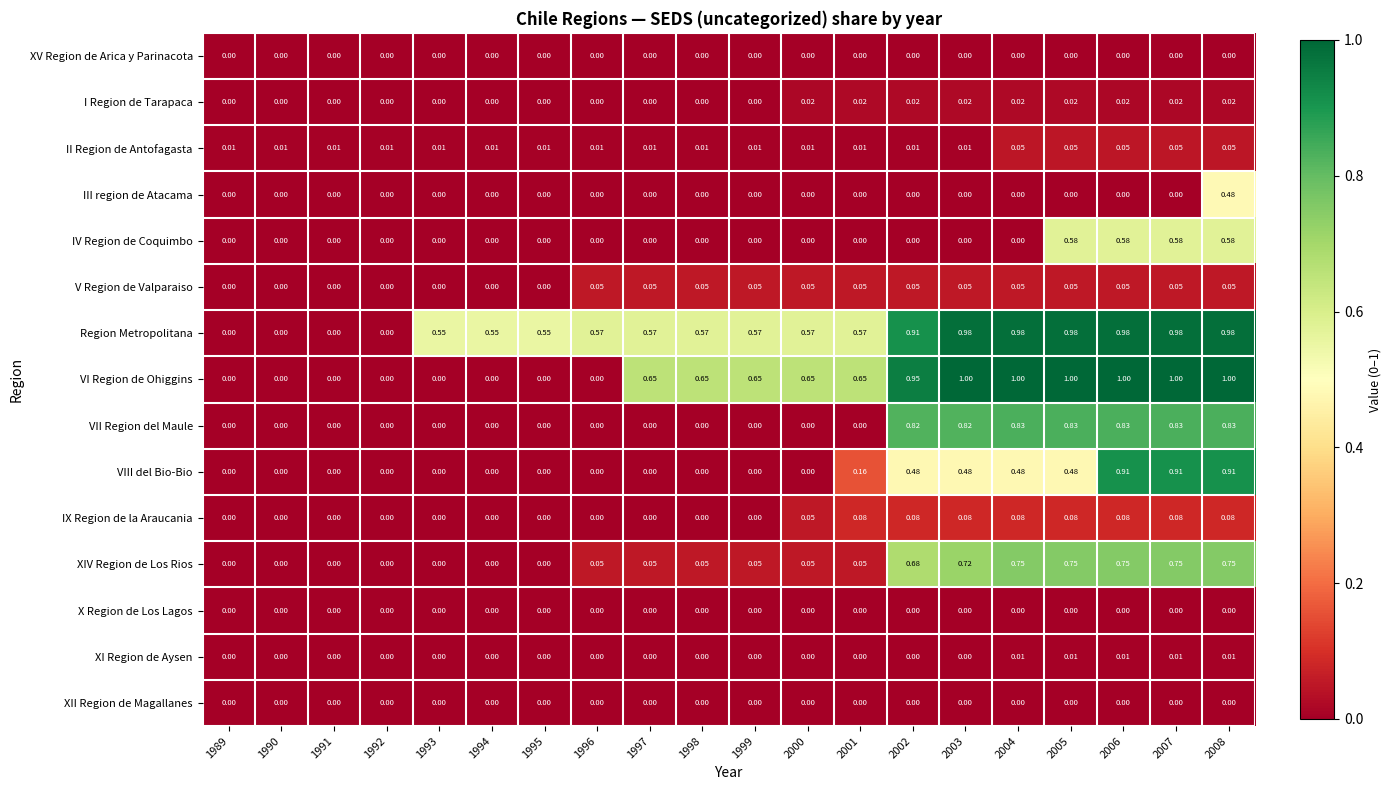

Is the value of II Region de Antofagasta at 1998 greater than the value of XII Region de Magallanes at 1990?

Yes